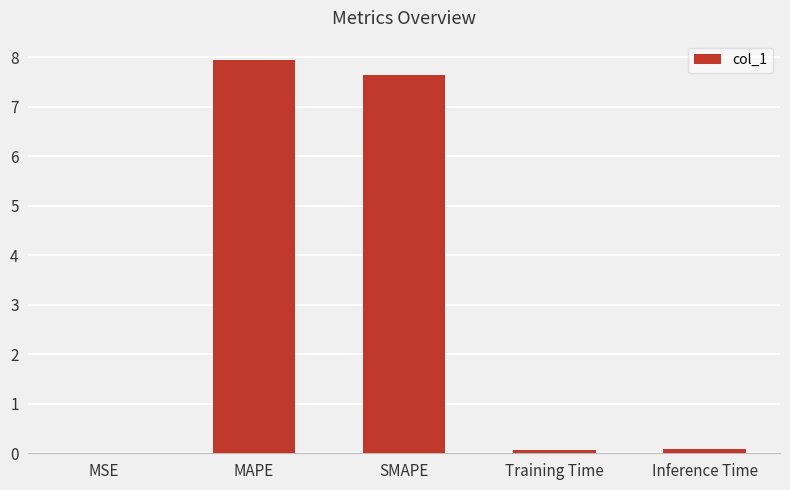

Is it true that the value at Training Time is 0.1?

True